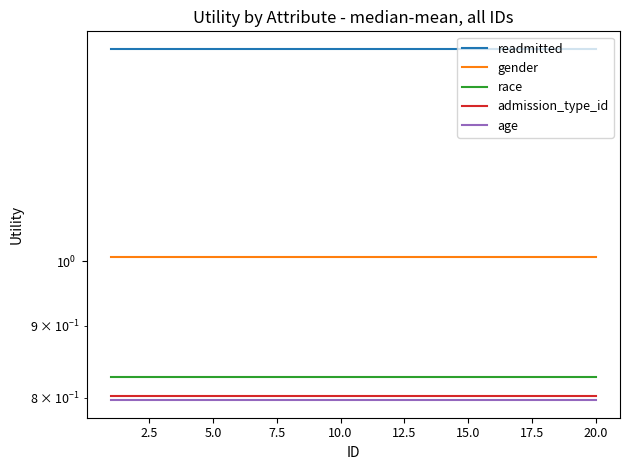

What value does the race series have at 15.0?

0.8